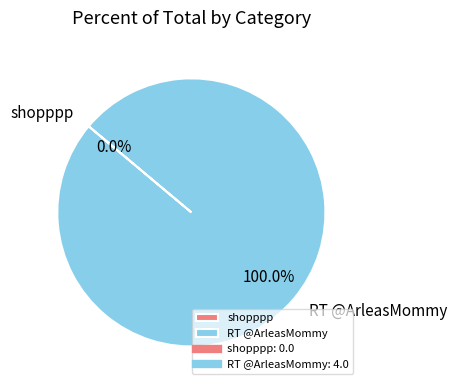

Which category has the biggest portion of the pie?

RT @ArleasMommy